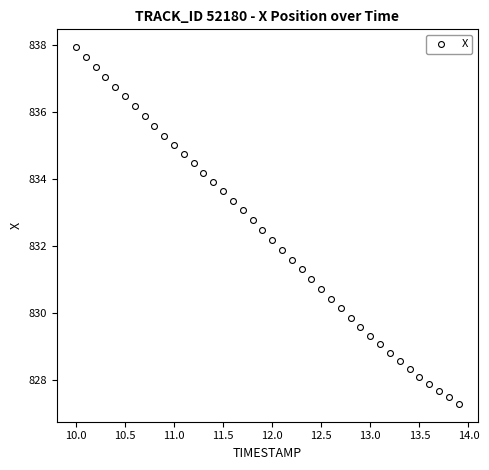

What is the range of Y values (max minus min)?

10.7